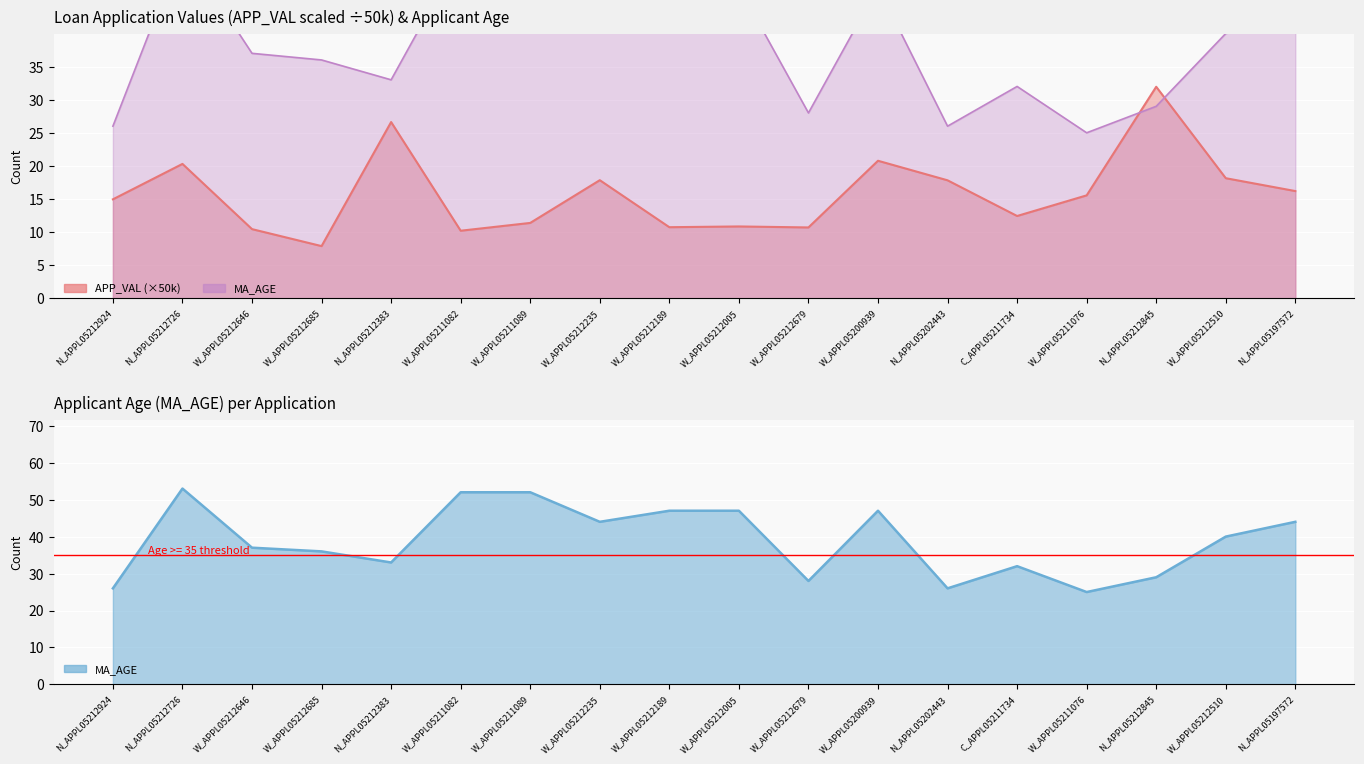

True or false: APP_VAL line and MA_AGE intersect in this chart.

True